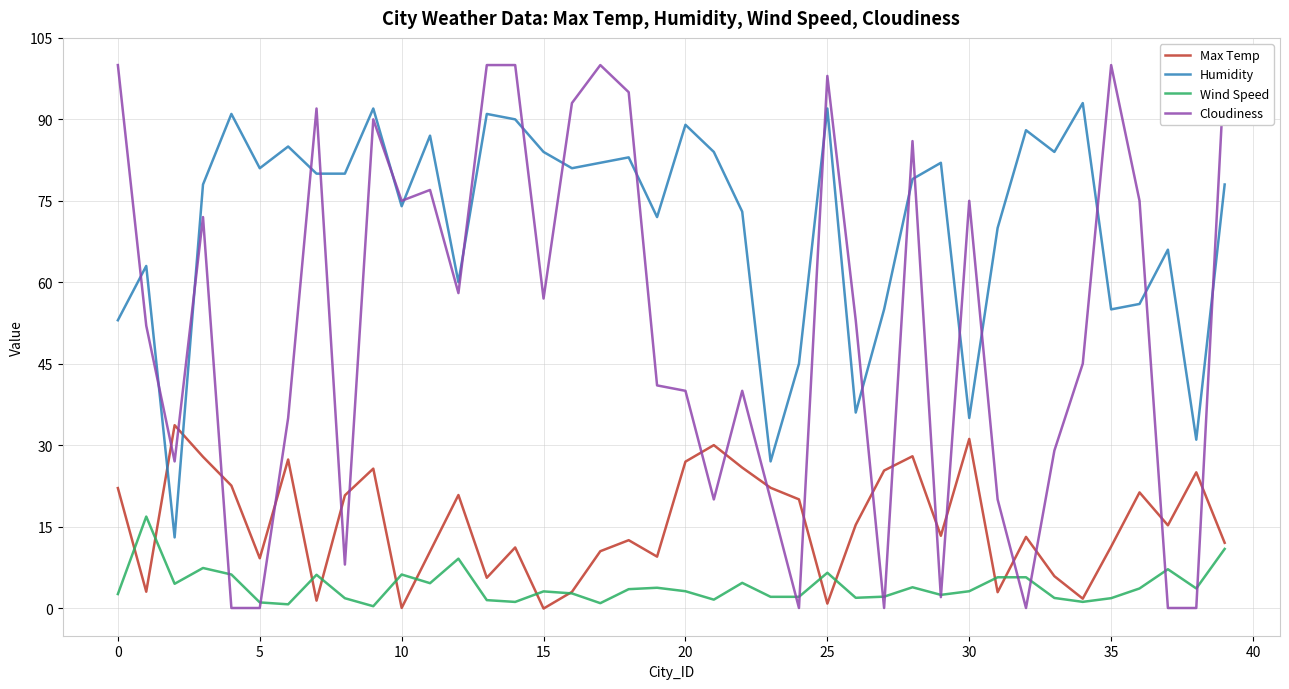

How many data points in Max Temp are above 15?

20